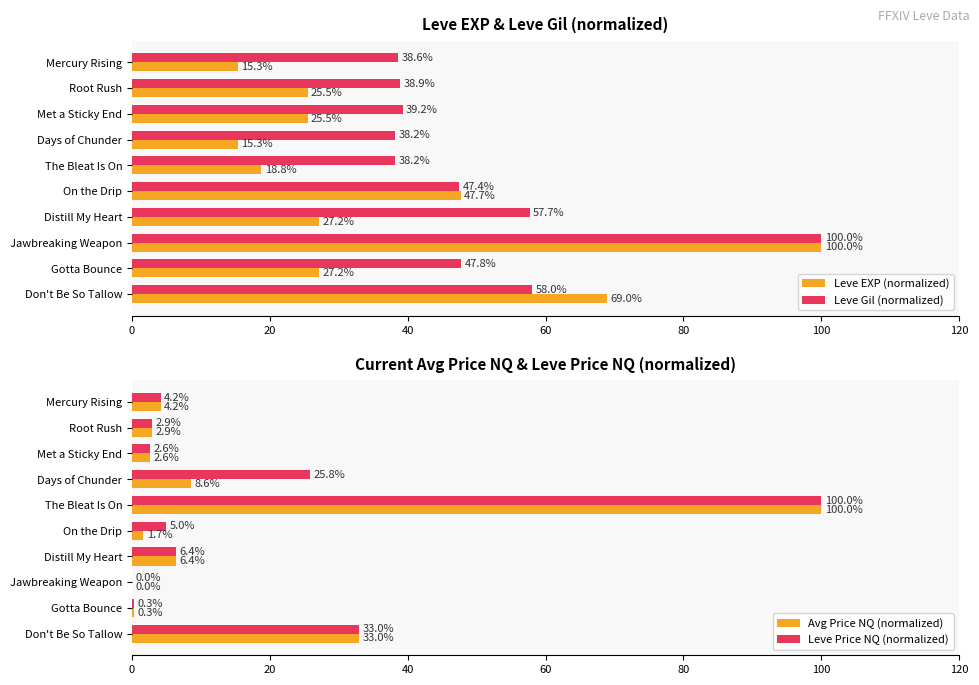

Is the value of Leve Gil (normalized) at Met a Sticky End greater than the value of Leve EXP (normalized) at Met a Sticky End?

Yes